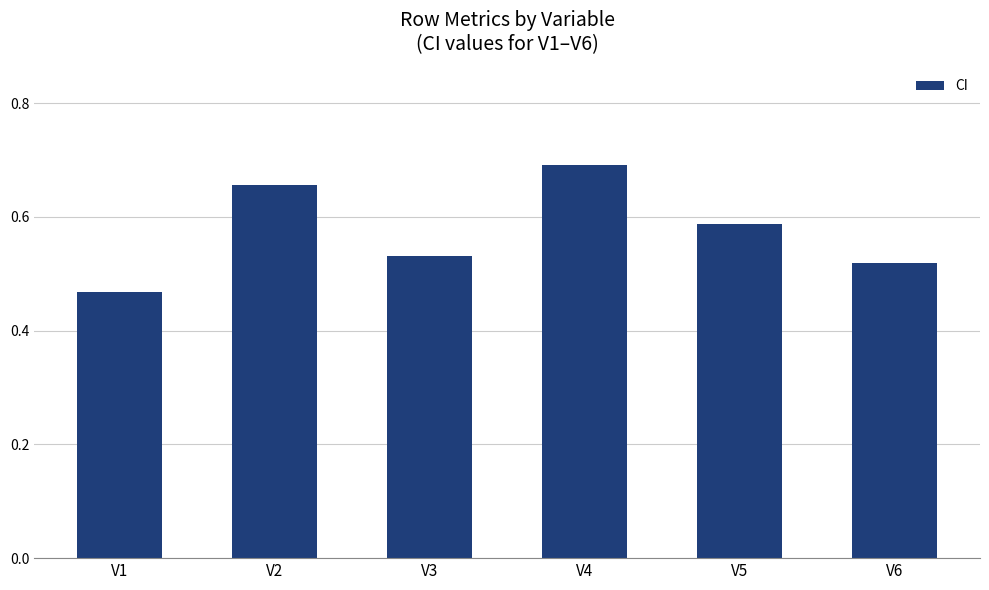

The value at V2 is 0.2. True or false?

False